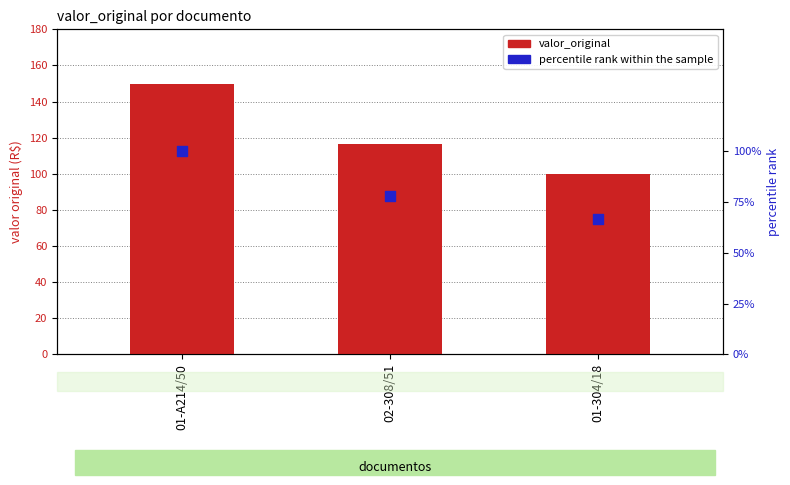

Is the value of percentile rank within the sample at 02-308/51 greater than the value of valor_original at 01-304/18?

No